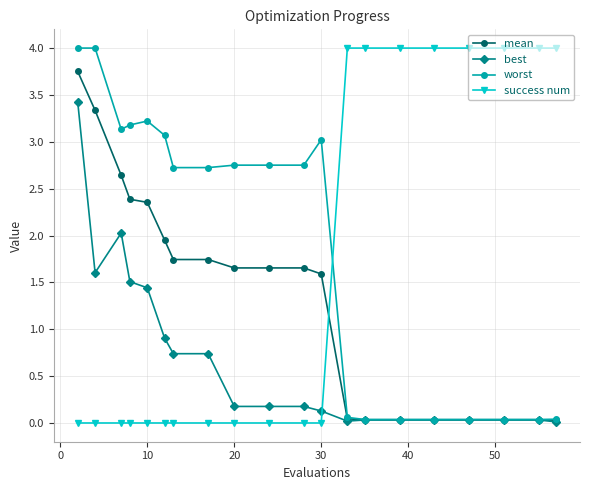

True or false: success num and best intersect in this chart.

True